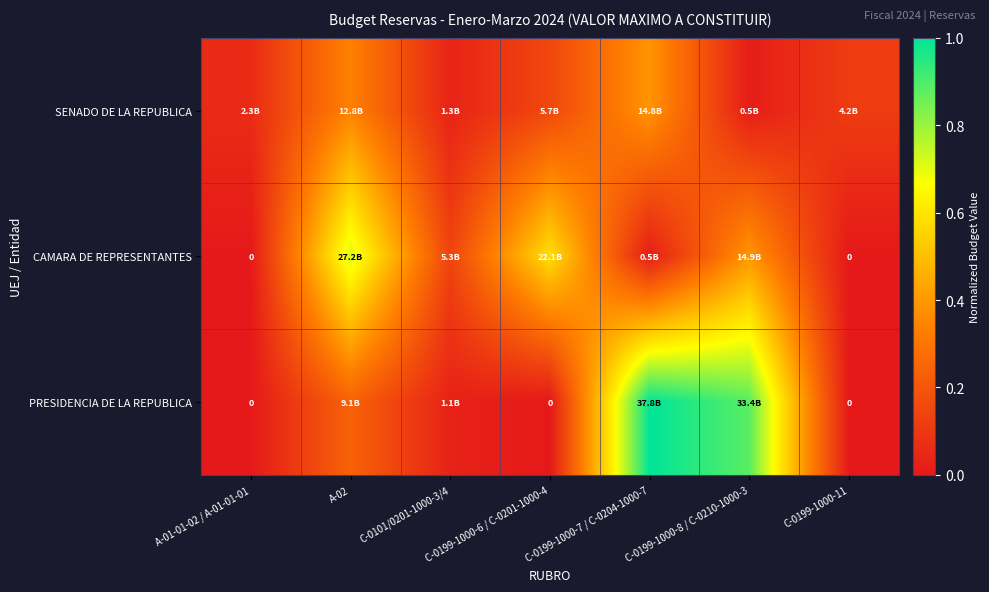

Where is CAMARA DE REPRESENTANTES nearest to the value 0?

A-01-01-02 / A-01-01-01